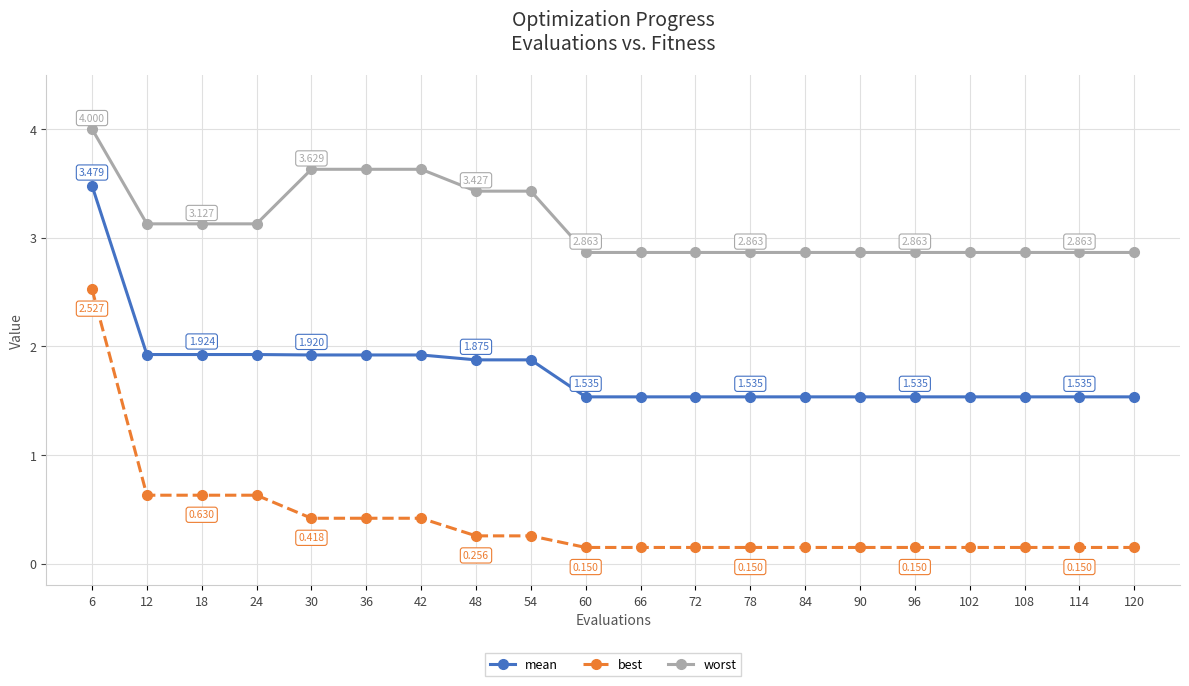

At how many categories does at least one series exceed 2?

20